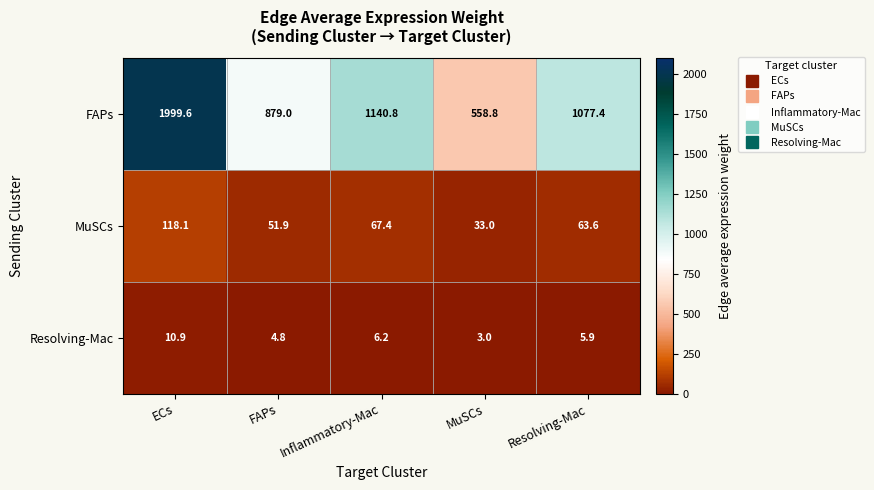

At which label is MuSCs closest to 75?

Inflammatory-Mac